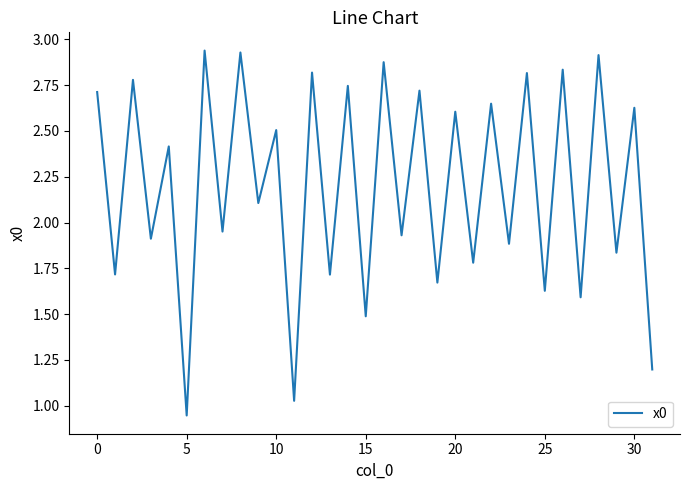

At which category does the chart reach its minimum across all series?

5